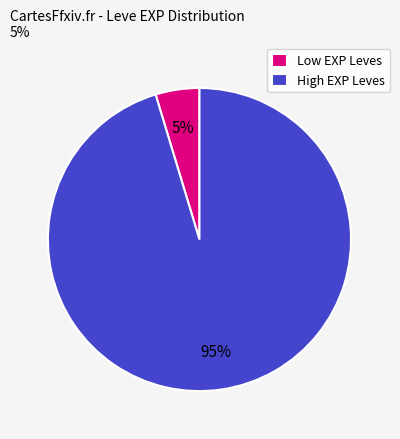

To the nearest percent, what portion does Low EXP Leves represent?

5%